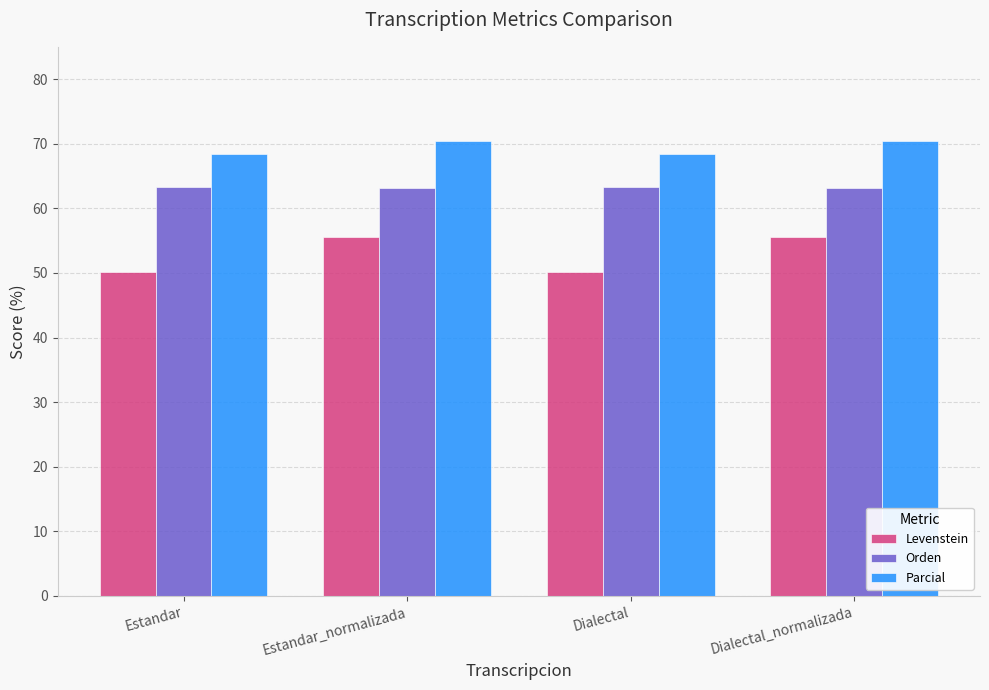

What is the label of the 4th bar from the left?

Dialectal_normalizada